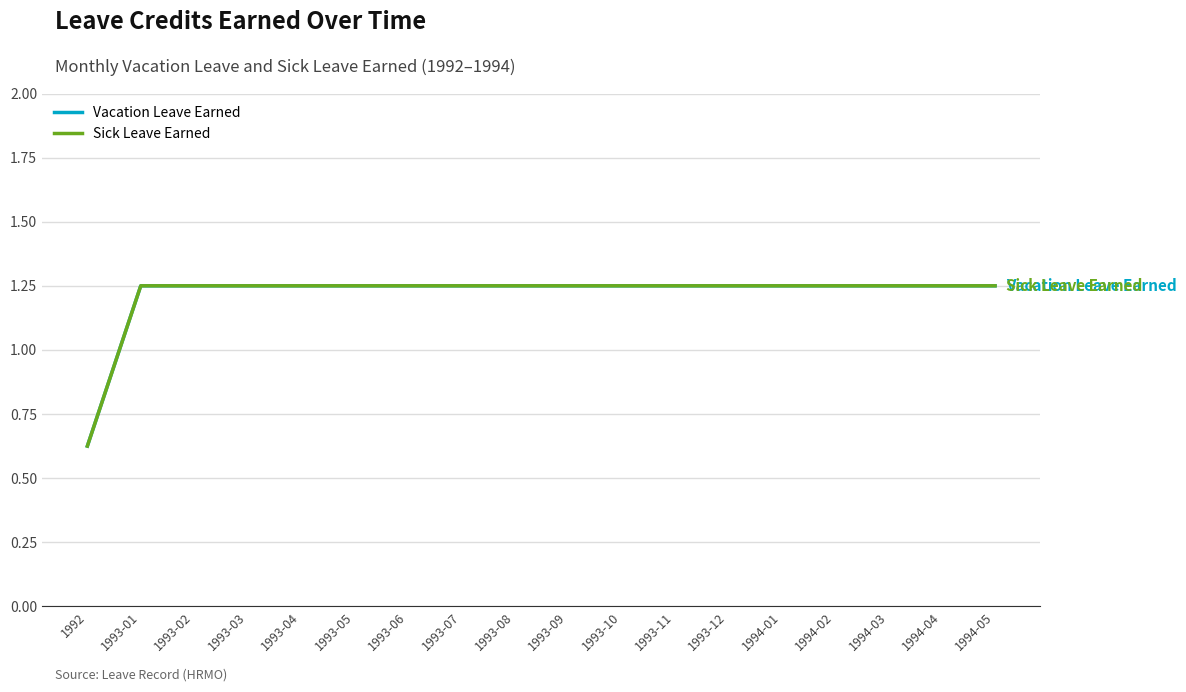

What is the minimum value for Vacation Leave Earned?

0.6